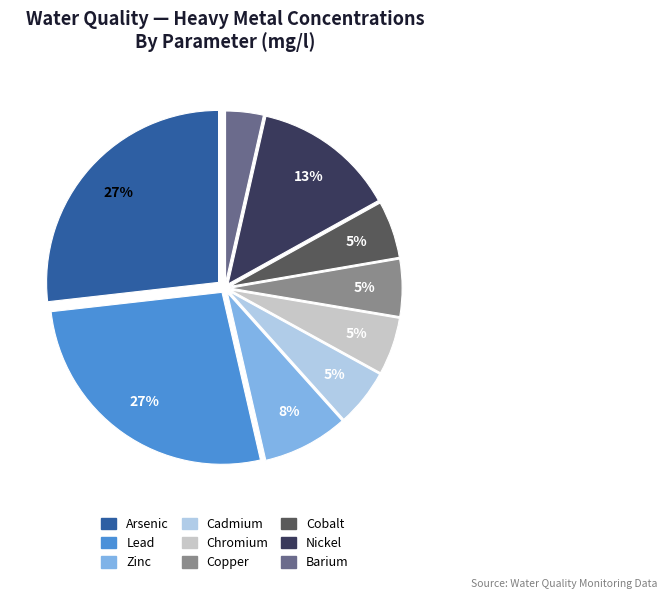

Combined, do Cadmium and Zinc account for over 50%?

No